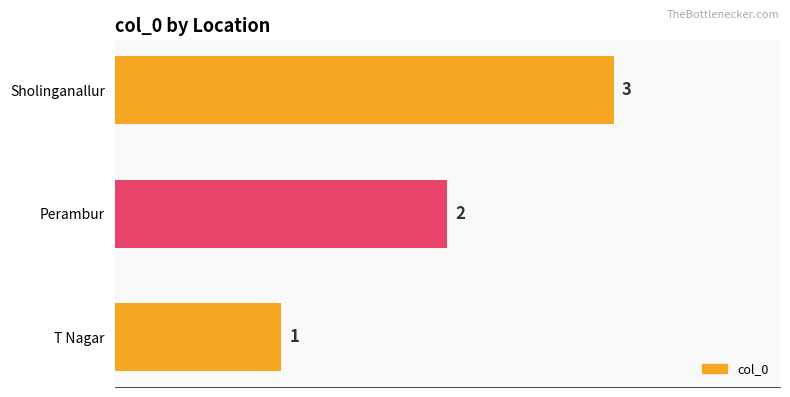

True or false: the data shows 2 at Perambur.

True